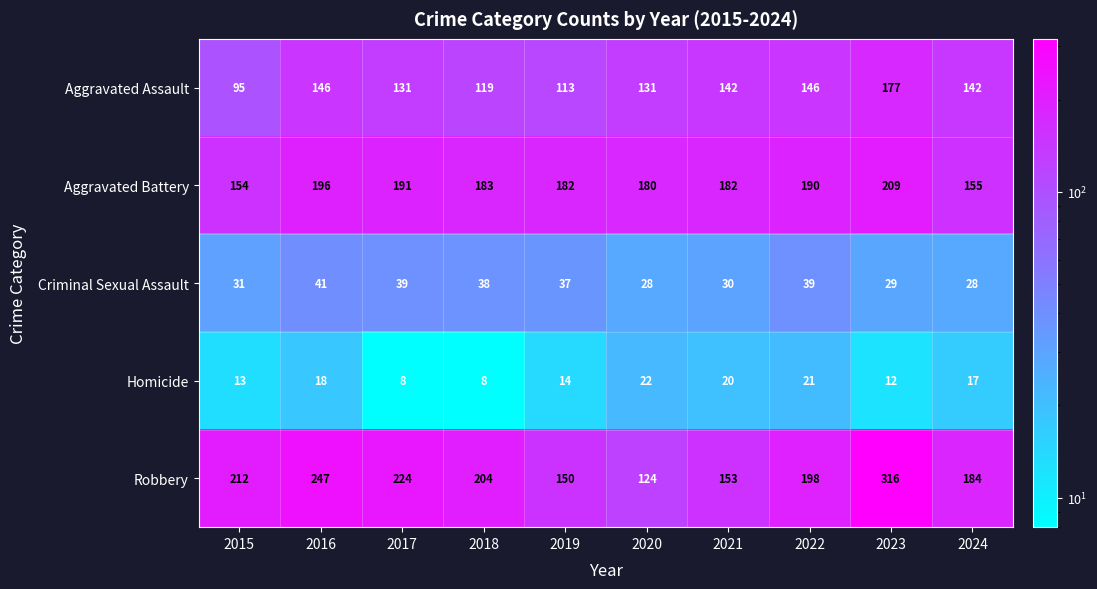

What is the sum of the Aggravated Assault values at 2023 and 2020?

308